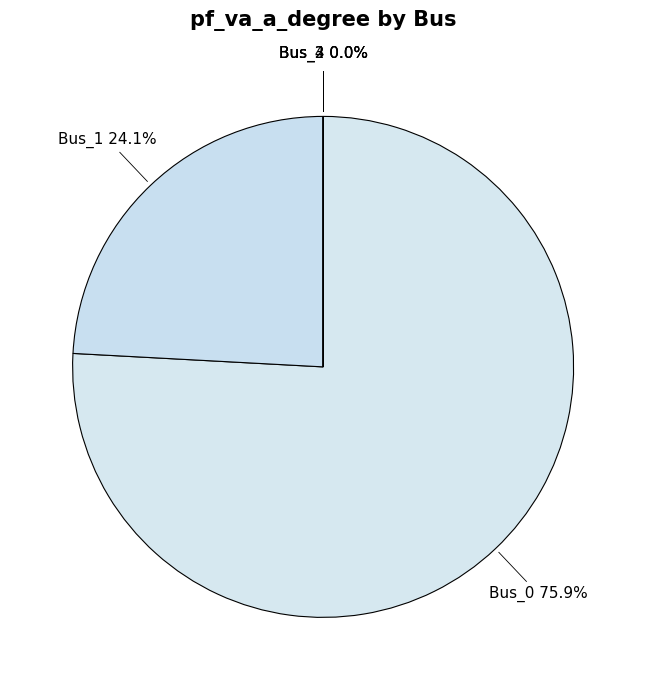

To the nearest percent, what is the difference between the Bus_4 and Bus_1 slice percentages?

24%